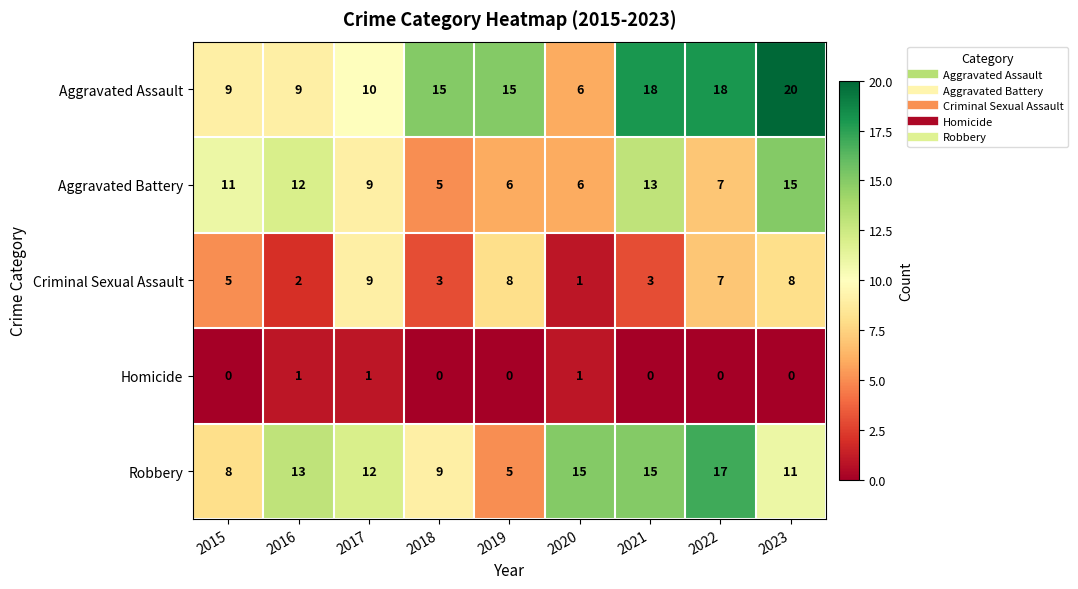

What is the average value of the Robbery series?

12